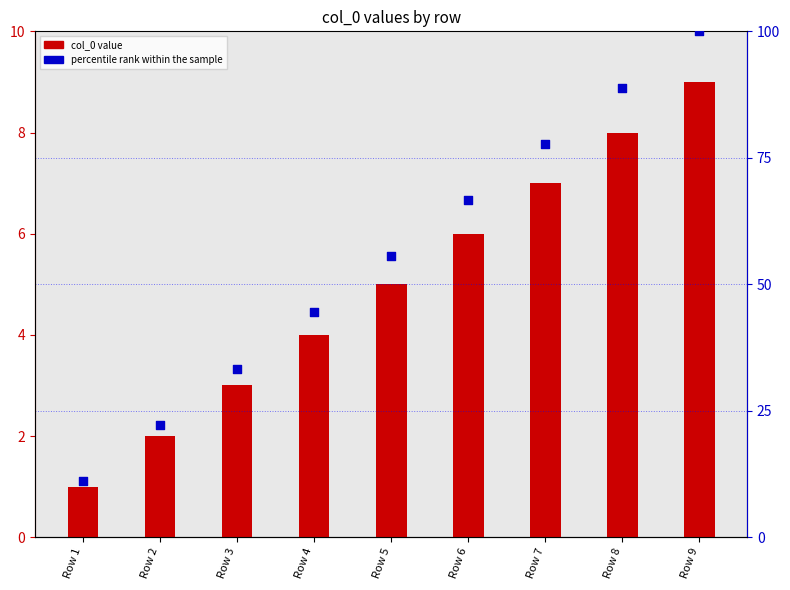

Is the value of col_0 value at Row 4 greater than the value of percentile rank within the sample at Row 3?

No